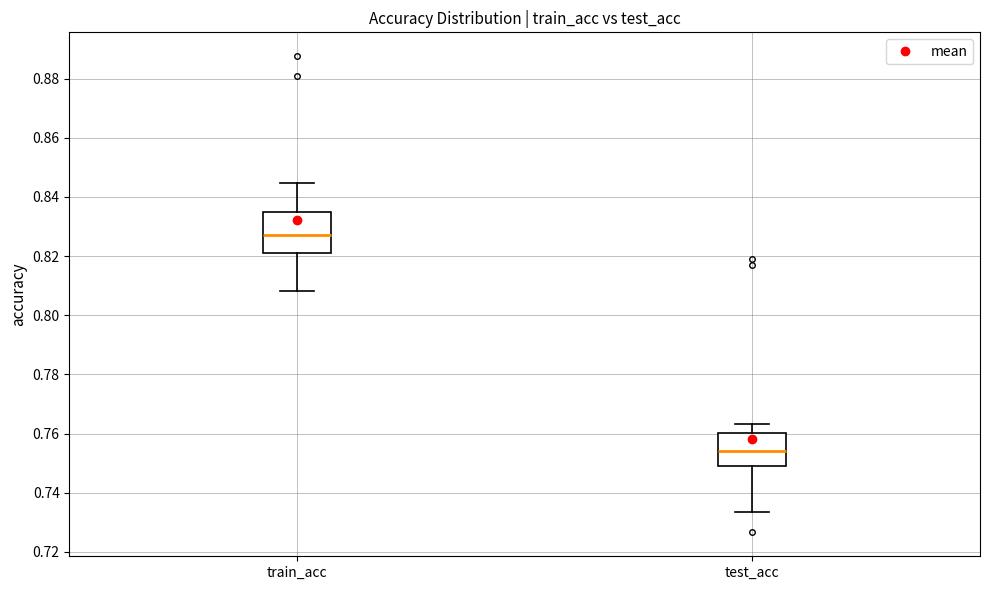

Reading left to right, transcribe this box plot: for each box, give where its median line is, the range the box spans, and where its two whiskers end, as read against the y-axis. The values are not printed on the chart, so give them approximately, as read against the axis.

train_acc: median 0.828, box 0.822 to 0.834, whiskers 0.808 to 0.844
test_acc: median 0.754, box 0.748 to 0.760, whiskers 0.734 to 0.764